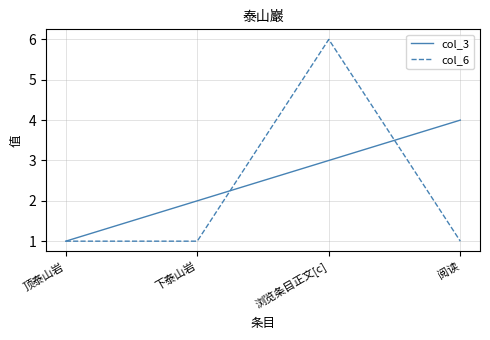

Count the number of data series in this chart.

2